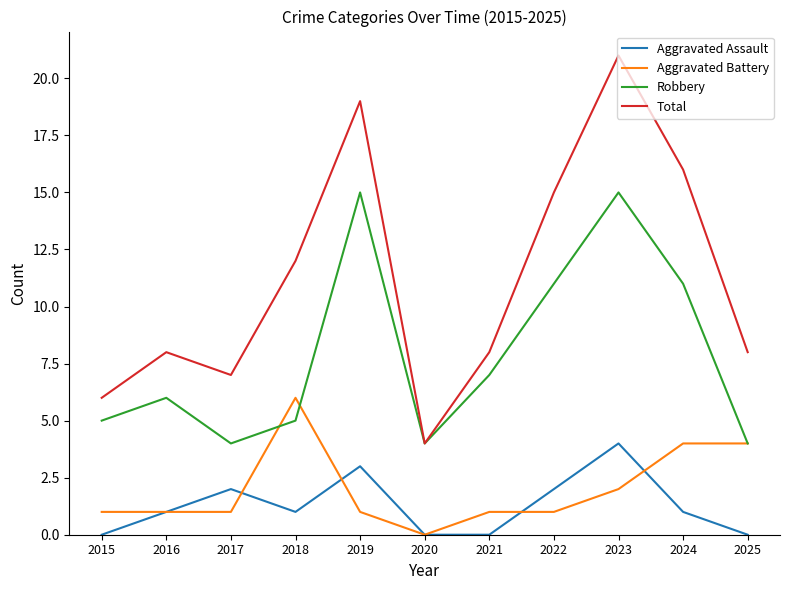

Rank the series at 2018 from highest to lowest value.

Total, Aggravated Battery, Robbery, Aggravated Assault